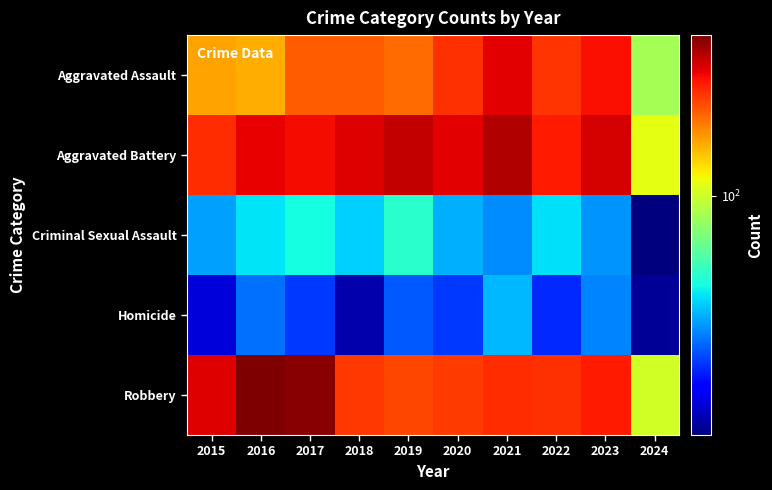

What is the spread (max minus min) of values at 2021?

304